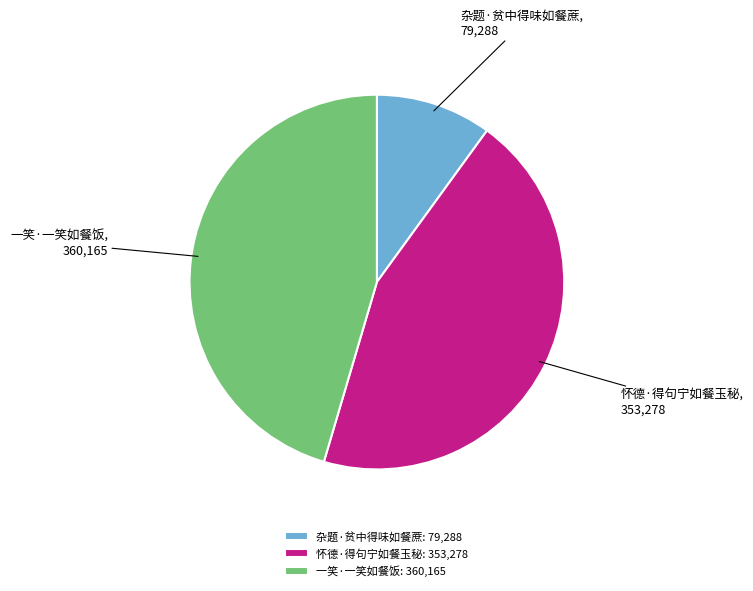

What is the smallest slice in the pie chart?

杂题·贫中得味如餐蔗